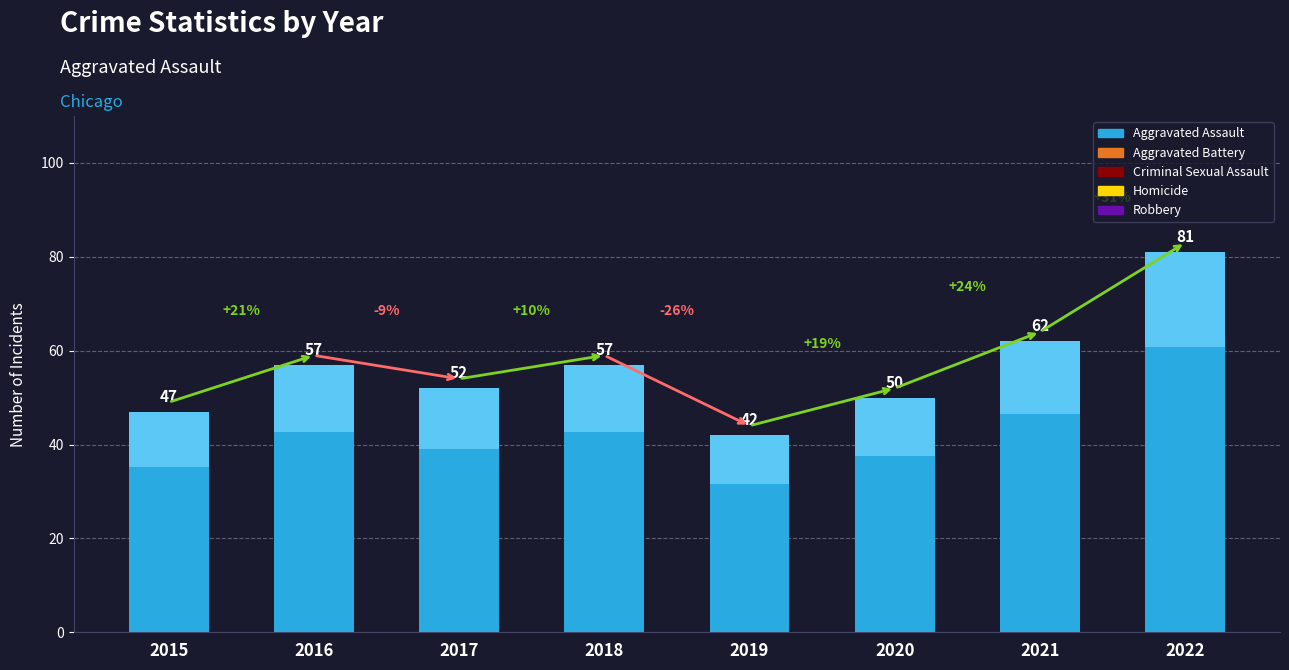

List the labels in order of value, smallest first.

2019, 2015, 2020, 2017, 2016, 2018, 2021, 2022